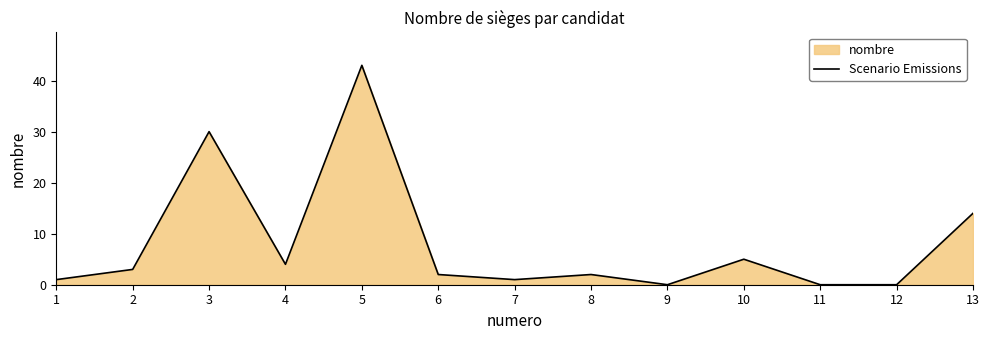

Reading left to right, extract all data points from this chart.

1=1	2=3	3=30	4=4	5=43	6=2	7=1	8=2	9=0	10=5	11=0	12=0	13=14